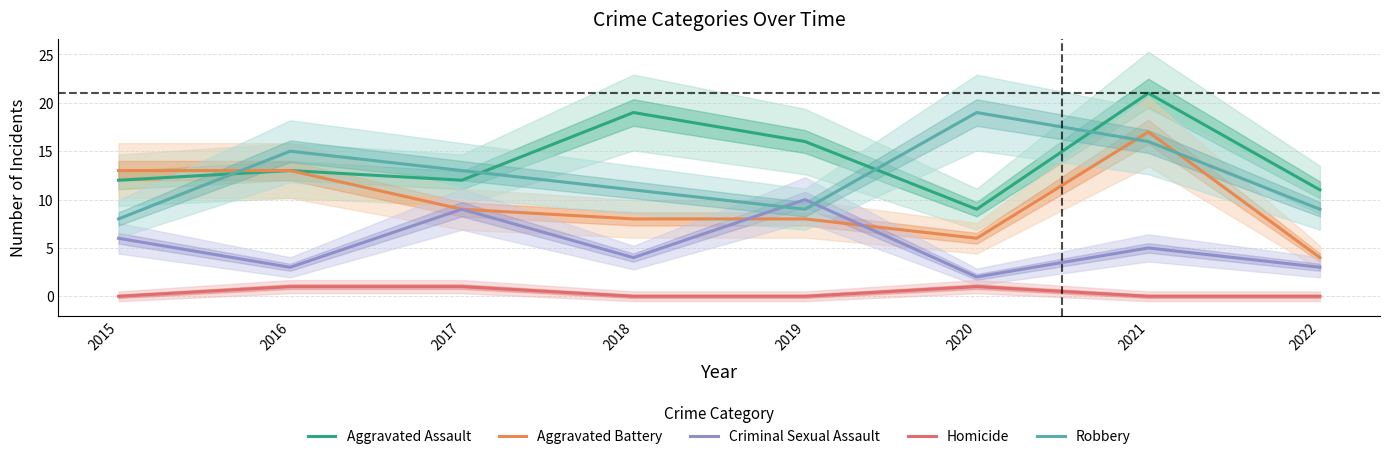

How many values in the Aggravated Battery series exceed 9?

3